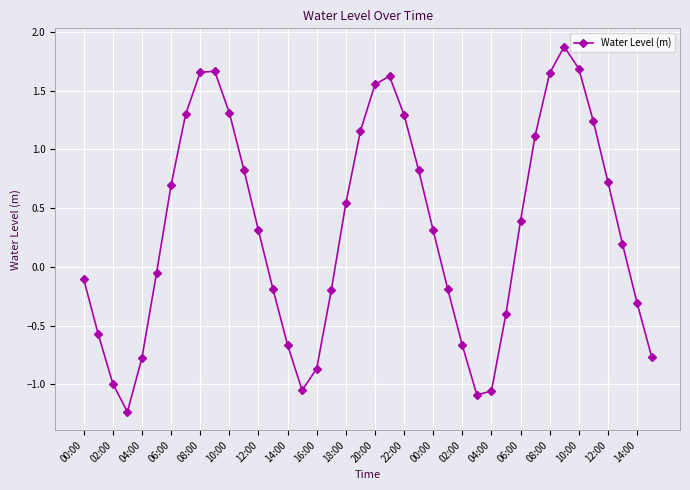

What is the smallest value displayed?

-1.2